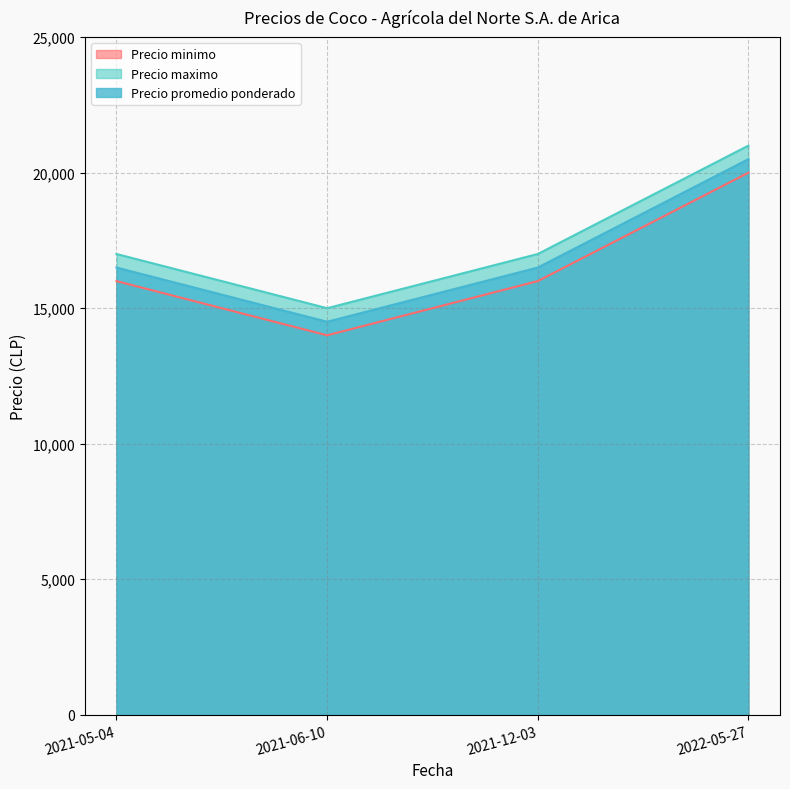

Is it true that Precio maximo equals 10103 at 2021-05-04?

False